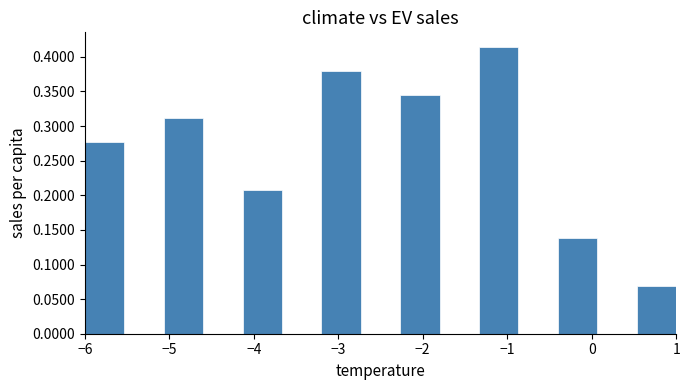

Reading left to right, transcribe this chart: for each bar, give the range it covers on the x-axis and its height. Neither the bar edges nor the heights are printed on the chart, so give them approximately, as read against the axes.

-6.0 to -5.5: 0.275
-5.5 to -5.1: 0
-5.1 to -4.6: 0.310
-4.6 to -4.1: 0
-4.1 to -3.7: 0.205
-3.7 to -3.2: 0
-3.2 to -2.7: 0.380
-2.7 to -2.3: 0
-2.3 to -1.8: 0.345
-1.8 to -1.3: 0
-1.3 to -0.9: 0.415
-0.9 to -0.4: 0
-0.4 to 0.1: 0.140
0.1 to 0.5: 0
0.5 to 1.0: 0.070